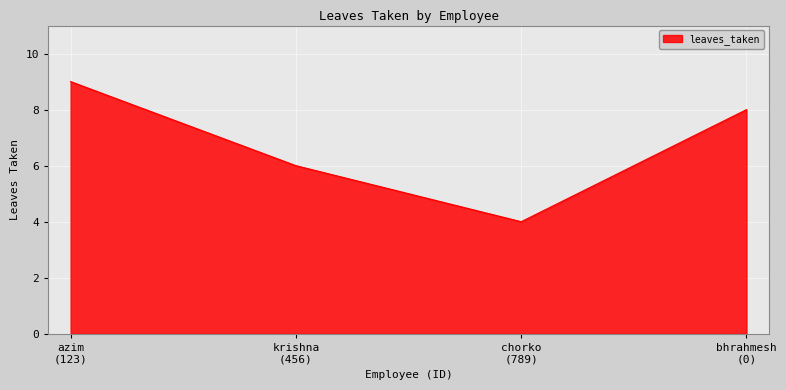

Which label corresponds to the smallest value in the chart?

chorko
(789)